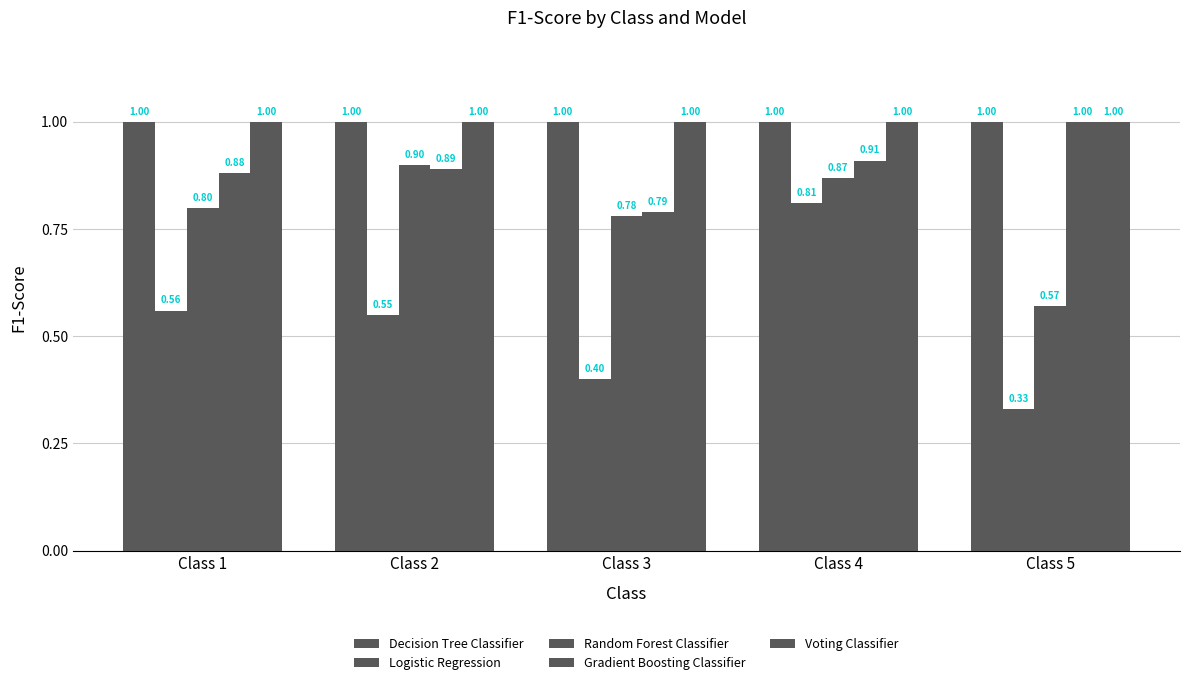

How many categories are shown in the chart?

5